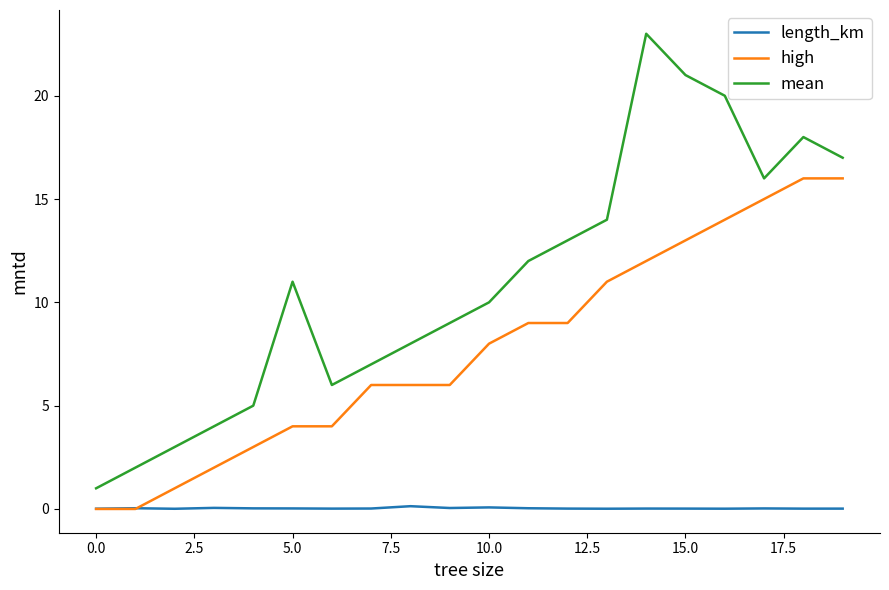

List the series in order of their peak value, lowest first.

length_km, high, mean